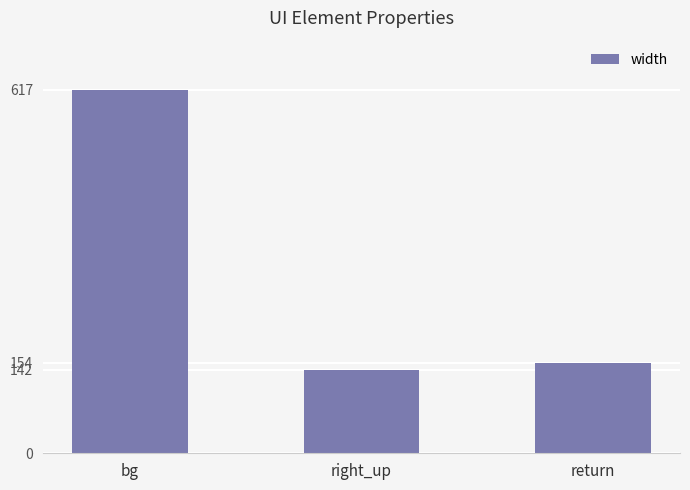

The chart shows a value of 154 at return. True or false?

True